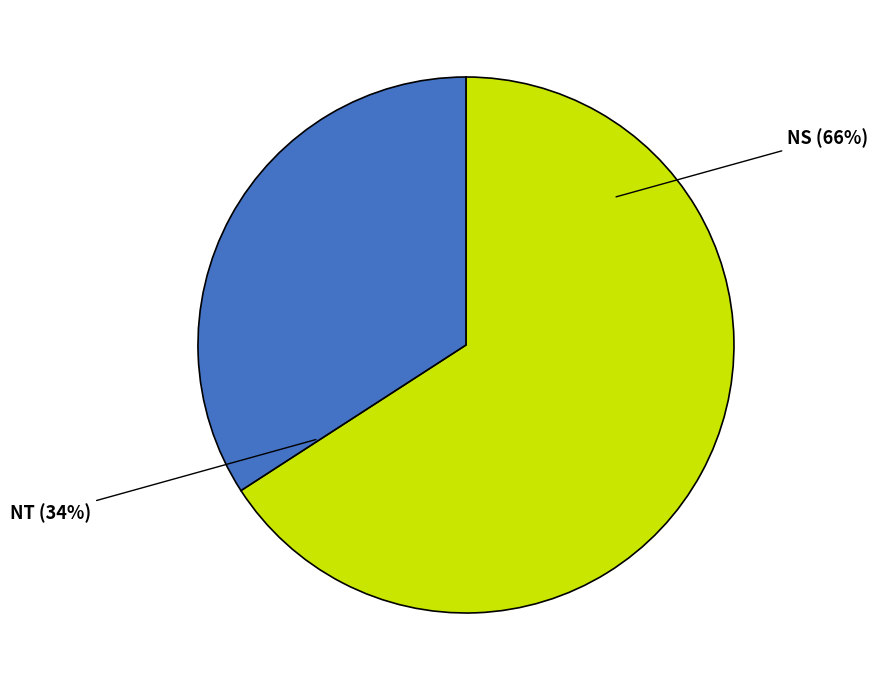

To the nearest percent, what is the average slice percentage?

50%